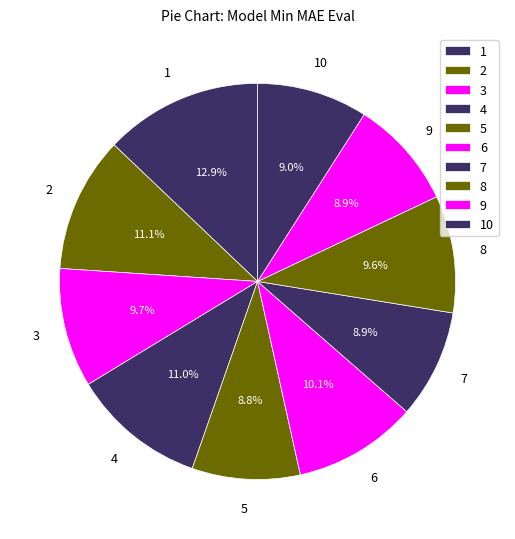

Which slice is the smallest?

5